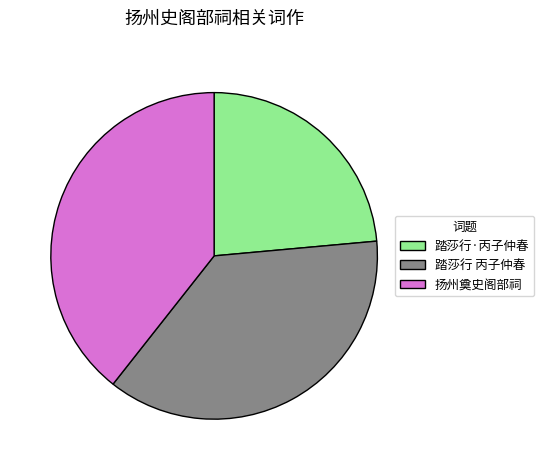

Does any single category account for the majority?

No